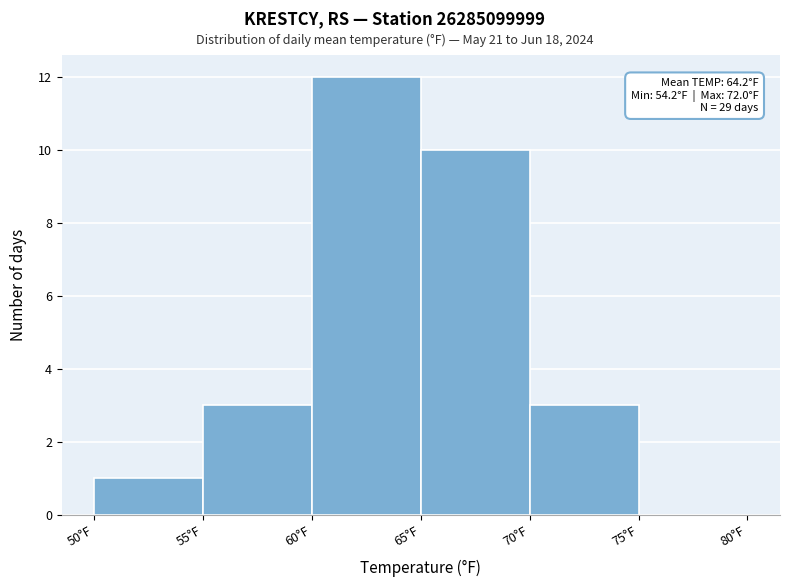

Over which range of the x-axis is the bar tallest?

60 to 65